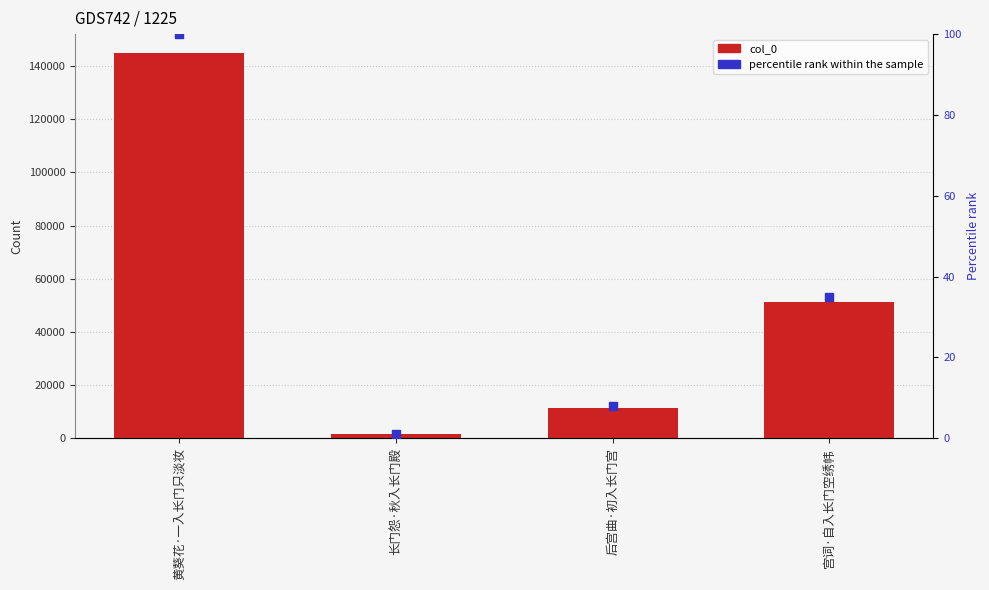

At how many categories does at least one series exceed 116997?

1